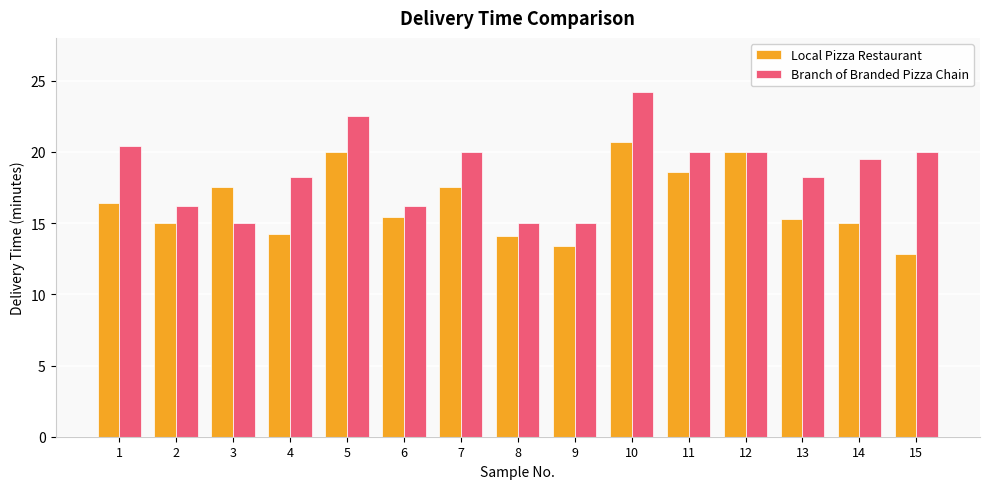

What is the maximum value shown in the chart?

24.2